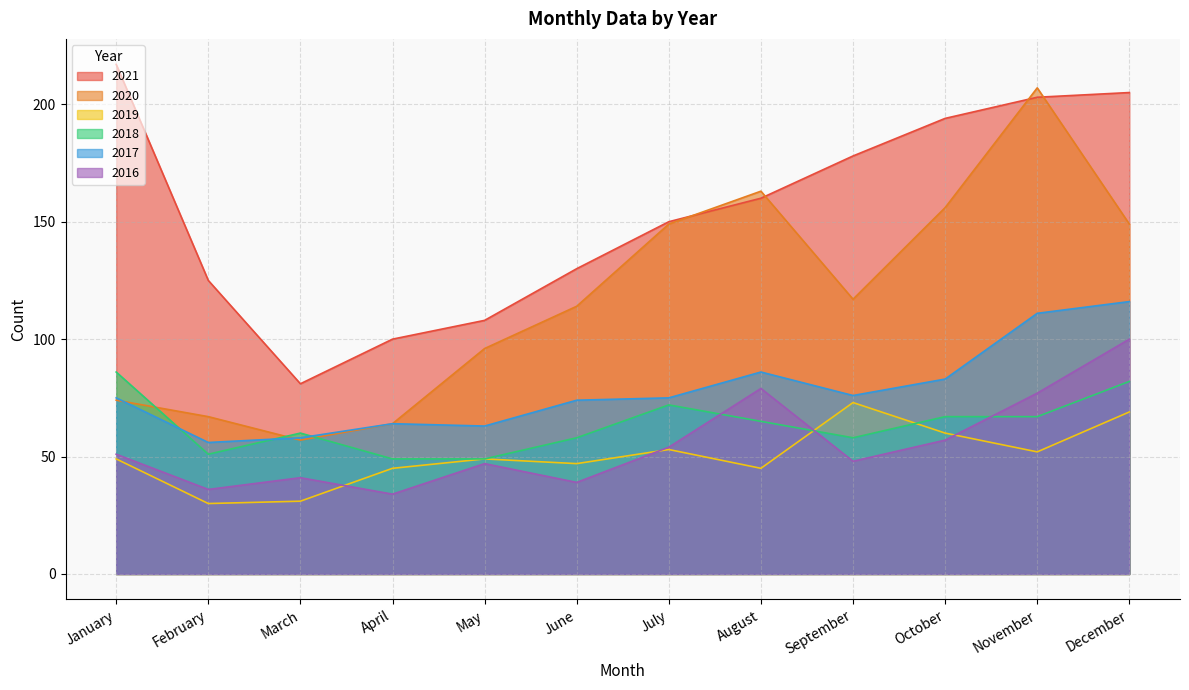

What is the value of the 2020 point at the 9th from the left?

117